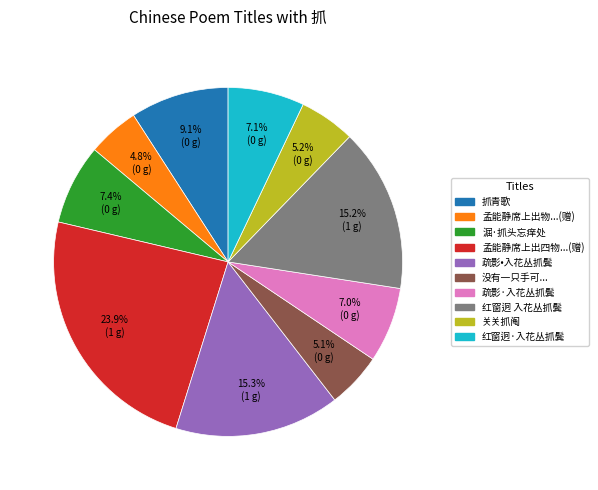

Is there a majority slice in this chart?

No